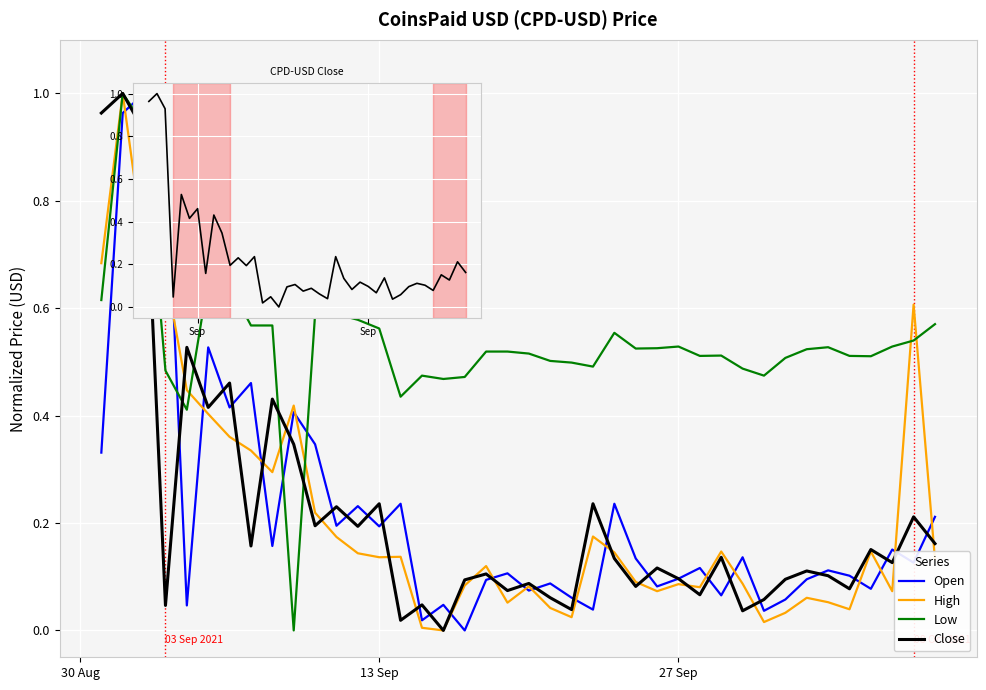

Does the chart have visible grid lines?

Yes